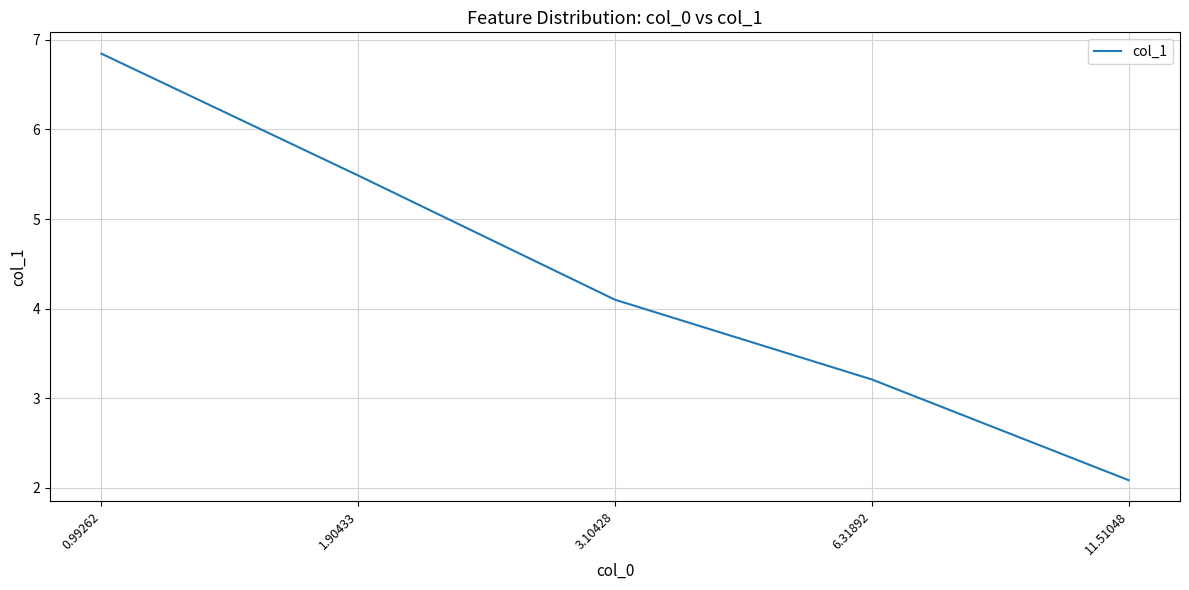

Reading left to right, what are all the values shown in this chart?

6.8	5.5	4.1	3.2	2.1